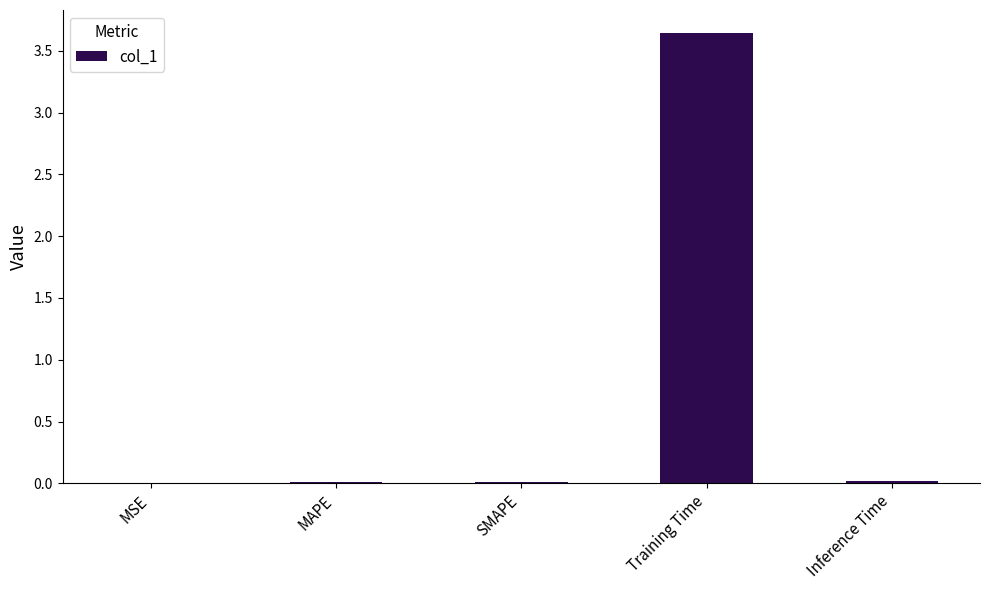

Between MSE and Training Time, which is larger?

Training Time